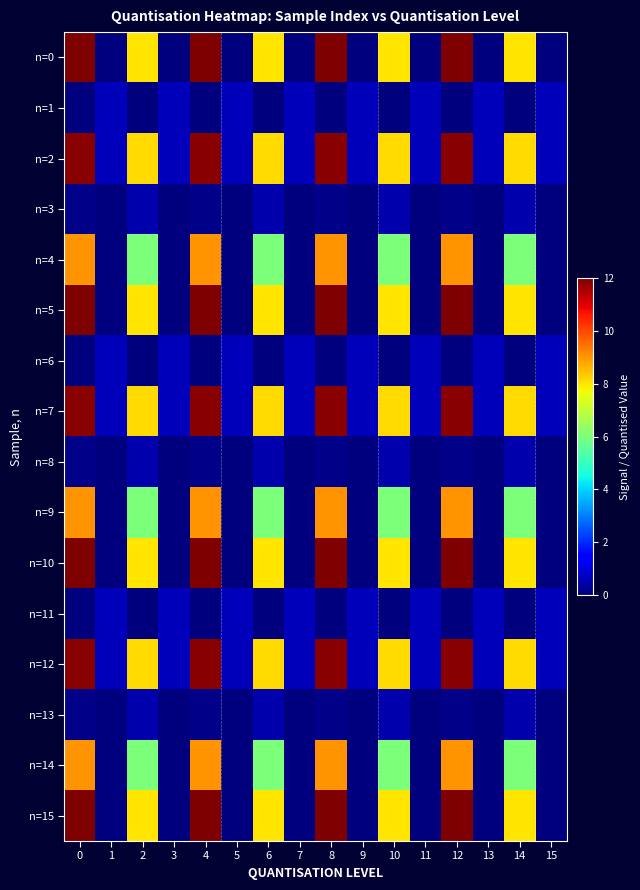

Reading left to right, extract all data points from this chart.

row_0: 0=12.0	1=0.0	2=8.0	3=0.0	4=12.0	5=0.0	6=8.0	7=0.0	8=12.0	9=0.0	10=8.0	11=0.0	12=12.0	13=0.0	14=8.0	15=0.0
row_1: 0=0.0	1=0.6	2=0.0	3=0.6	4=0.0	5=0.6	6=0.0	7=0.6	8=0.0	9=0.6	10=0.0	11=0.6	12=0.0	13=0.6	14=0.0	15=0.6
row_2: 0=11.9	1=0.6	2=8.1	3=0.6	4=11.9	5=0.6	6=8.1	7=0.6	8=11.9	9=0.6	10=8.1	11=0.6	12=11.9	13=0.6	14=8.1	15=0.6
row_3: 0=0.1	1=0.0	2=0.5	3=0.0	4=0.1	5=0.0	6=0.5	7=0.0	8=0.1	9=0.0	10=0.5	11=0.0	12=0.1	13=0.0	14=0.5	15=0.0
row_4: 0=9.0	1=0.0	2=6.0	3=0.0	4=9.0	5=0.0	6=6.0	7=0.0	8=9.0	9=0.0	10=6.0	11=0.0	12=9.0	13=0.0	14=6.0	15=0.0
row_5: 0=12.0	1=0.0	2=8.0	3=0.0	4=12.0	5=0.0	6=8.0	7=0.0	8=12.0	9=0.0	10=8.0	11=0.0	12=12.0	13=0.0	14=8.0	15=0.0
row_6: 0=0.0	1=0.6	2=0.0	3=0.6	4=0.0	5=0.6	6=0.0	7=0.6	8=0.0	9=0.6	10=0.0	11=0.6	12=0.0	13=0.6	14=0.0	15=0.6
row_7: 0=11.9	1=0.6	2=8.1	3=0.6	4=11.9	5=0.6	6=8.1	7=0.6	8=11.9	9=0.6	10=8.1	11=0.6	12=11.9	13=0.6	14=8.1	15=0.6
row_8: 0=0.1	1=0.0	2=0.5	3=0.0	4=0.1	5=0.0	6=0.5	7=0.0	8=0.1	9=0.0	10=0.5	11=0.0	12=0.1	13=0.0	14=0.5	15=0.0
row_9: 0=9.0	1=0.0	2=6.0	3=0.0	4=9.0	5=0.0	6=6.0	7=0.0	8=9.0	9=0.0	10=6.0	11=0.0	12=9.0	13=0.0	14=6.0	15=0.0
row_10: 0=12.0	1=0.0	2=8.0	3=0.0	4=12.0	5=0.0	6=8.0	7=0.0	8=12.0	9=0.0	10=8.0	11=0.0	12=12.0	13=0.0	14=8.0	15=0.0
row_11: 0=0.0	1=0.6	2=0.0	3=0.6	4=0.0	5=0.6	6=0.0	7=0.6	8=0.0	9=0.6	10=0.0	11=0.6	12=0.0	13=0.6	14=0.0	15=0.6
row_12: 0=11.9	1=0.6	2=8.1	3=0.6	4=11.9	5=0.6	6=8.1	7=0.6	8=11.9	9=0.6	10=8.1	11=0.6	12=11.9	13=0.6	14=8.1	15=0.6
row_13: 0=0.1	1=0.0	2=0.5	3=0.0	4=0.1	5=0.0	6=0.5	7=0.0	8=0.1	9=0.0	10=0.5	11=0.0	12=0.1	13=0.0	14=0.5	15=0.0
row_14: 0=9.0	1=0.0	2=6.0	3=0.0	4=9.0	5=0.0	6=6.0	7=0.0	8=9.0	9=0.0	10=6.0	11=0.0	12=9.0	13=0.0	14=6.0	15=0.0
row_15: 0=12.0	1=0.0	2=8.0	3=0.0	4=12.0	5=0.0	6=8.0	7=0.0	8=12.0	9=0.0	10=8.0	11=0.0	12=12.0	13=0.0	14=8.0	15=0.0